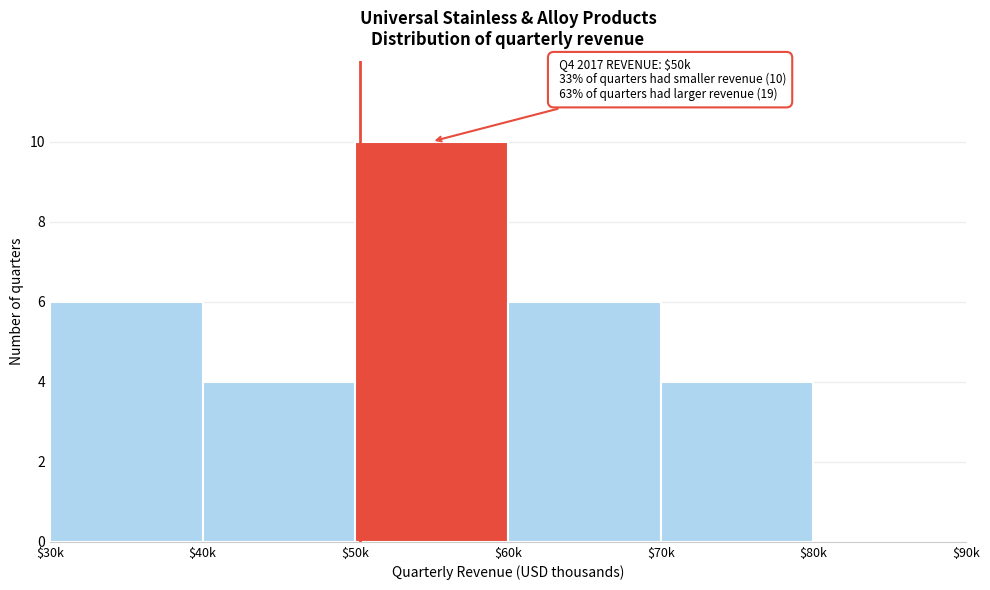

The value at $50k is 6. True or false?

False